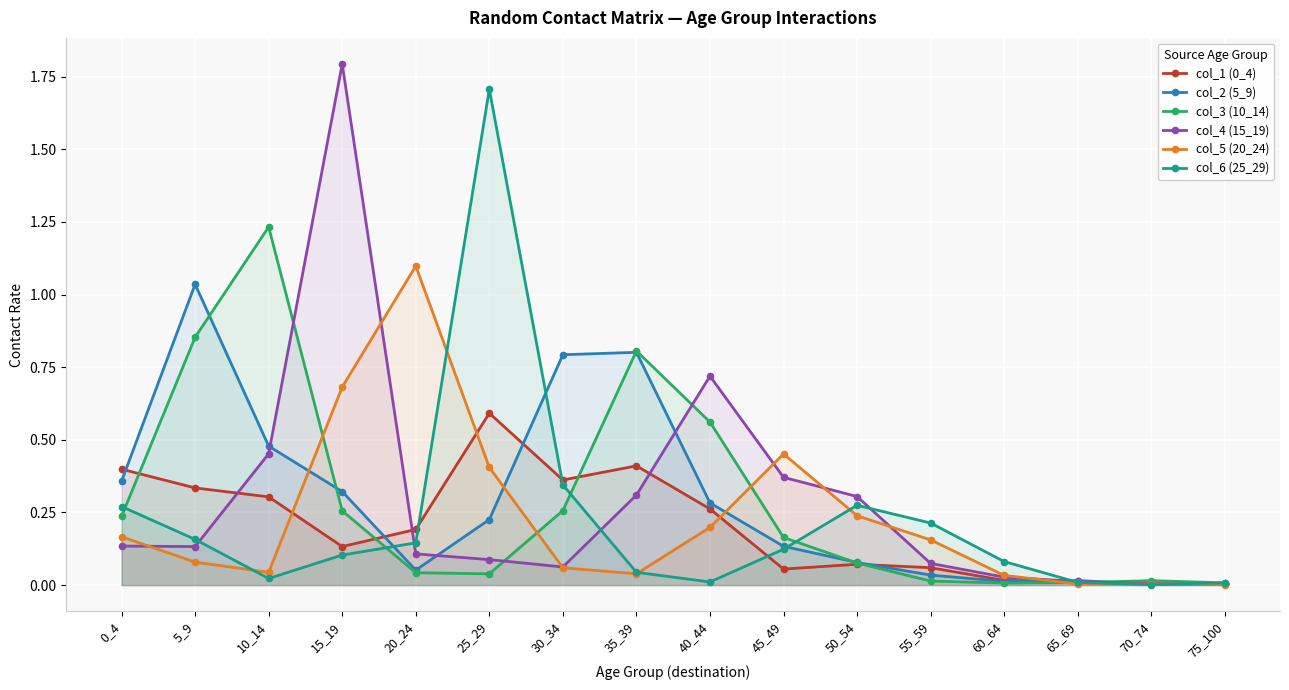

Reading right to left, list all the values displayed in this chart.

col_1 (0_4): 0.0	0.0	0.0	0.0	0.1	0.1	0.1	0.3	0.4	0.4	0.6	0.2	0.1	0.3	0.3	0.4
col_2 (5_9): 0.0	0.0	0.0	0.0	0.0	0.1	0.1	0.3	0.8	0.8	0.2	0.1	0.3	0.5	1.0	0.4
col_3 (10_14): 0.0	0.0	0.0	0.0	0.0	0.1	0.2	0.6	0.8	0.3	0.0	0.0	0.3	1.2	0.9	0.2
col_4 (15_19): 0.0	0.0	0.0	0.0	0.1	0.3	0.4	0.7	0.3	0.1	0.1	0.1	1.8	0.5	0.1	0.1
col_5 (20_24): 0.0	0.0	0.0	0.0	0.2	0.2	0.5	0.2	0.0	0.1	0.4	1.1	0.7	0.0	0.1	0.2
col_6 (25_29): 0.0	0.0	0.0	0.1	0.2	0.3	0.1	0.0	0.0	0.3	1.7	0.1	0.1	0.0	0.2	0.3